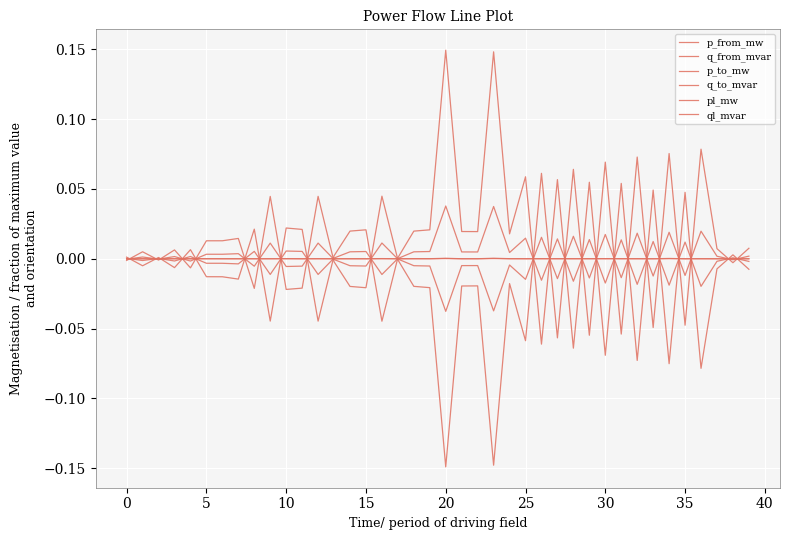

How many lines are shown in the chart?

6